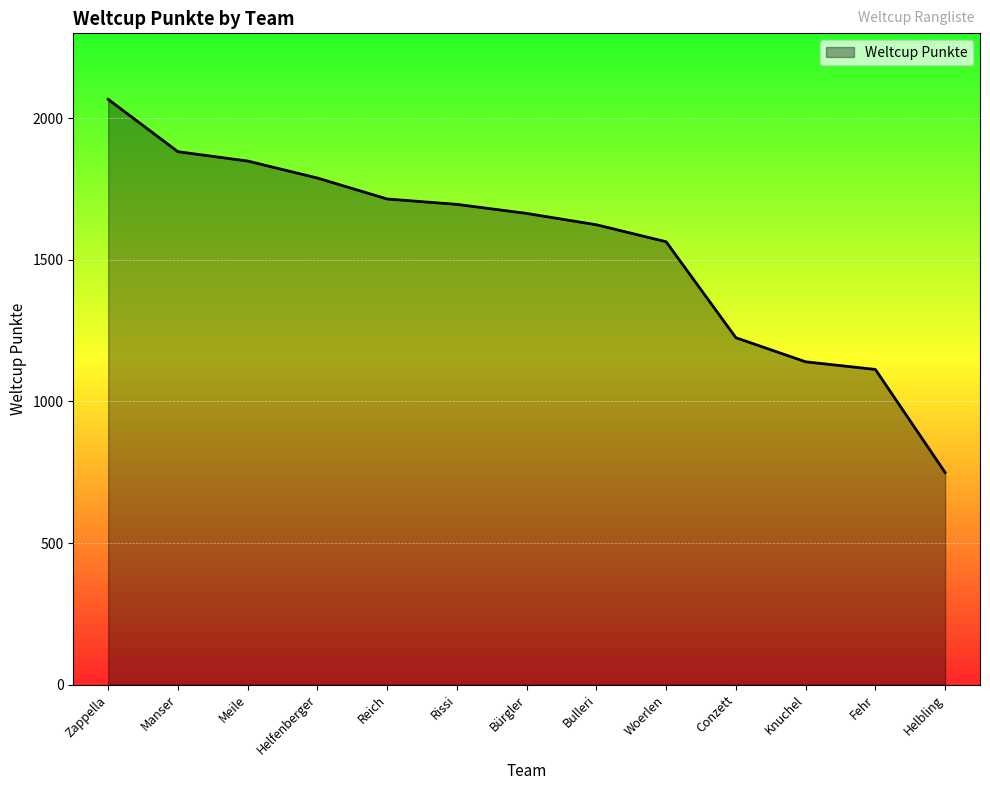

How many lines are shown in the chart?

1